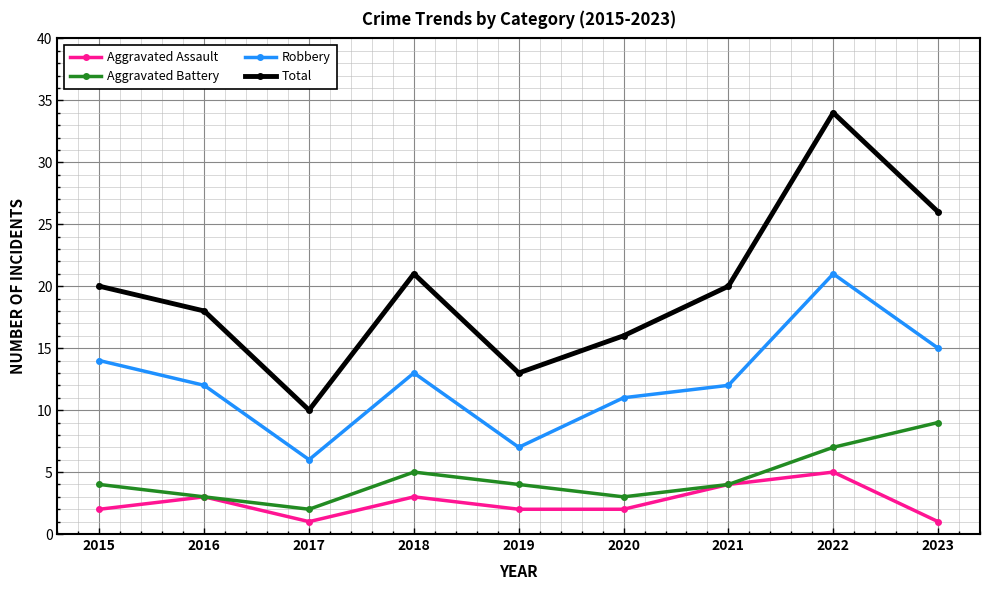

The Aggravated Battery series shows 5 at 2018. True or false?

True